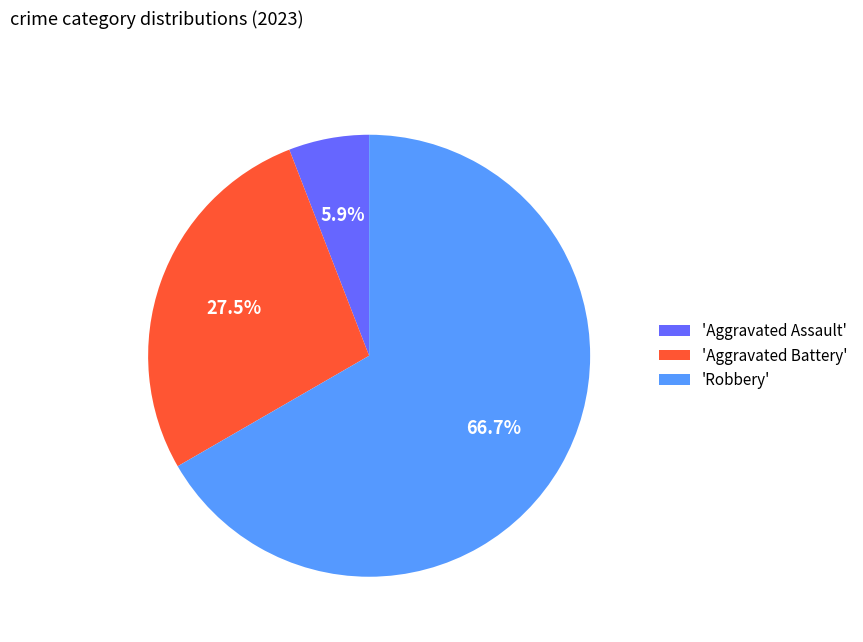

Which slice is the smallest?

'Aggravated Assault'